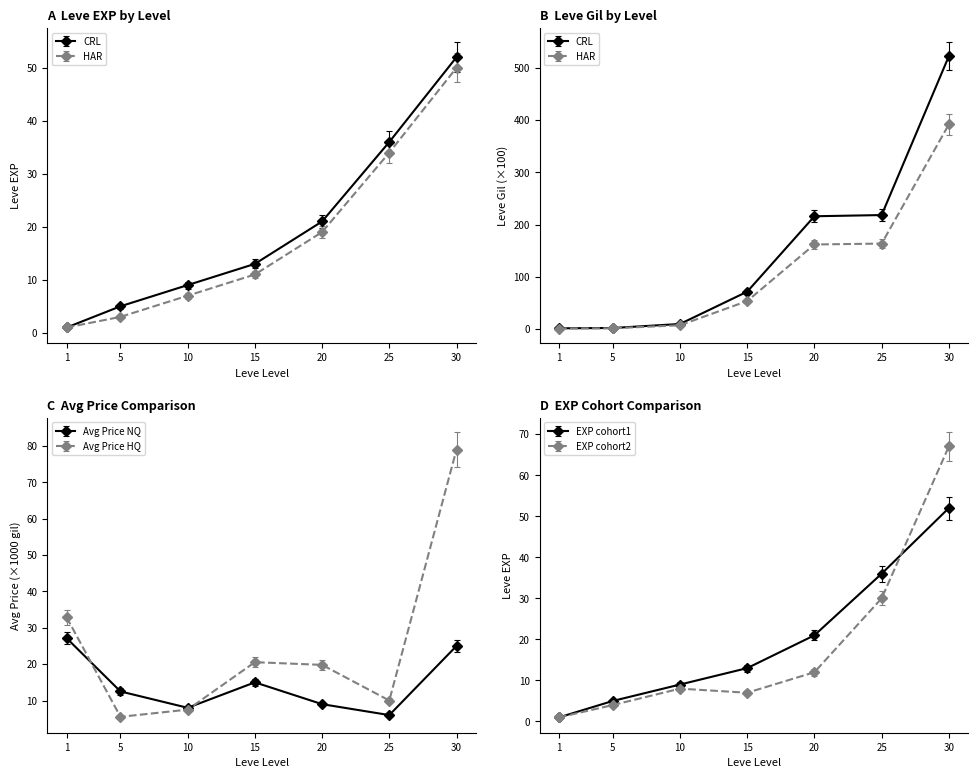

How many values in the Leve Gil series are below 53?

3